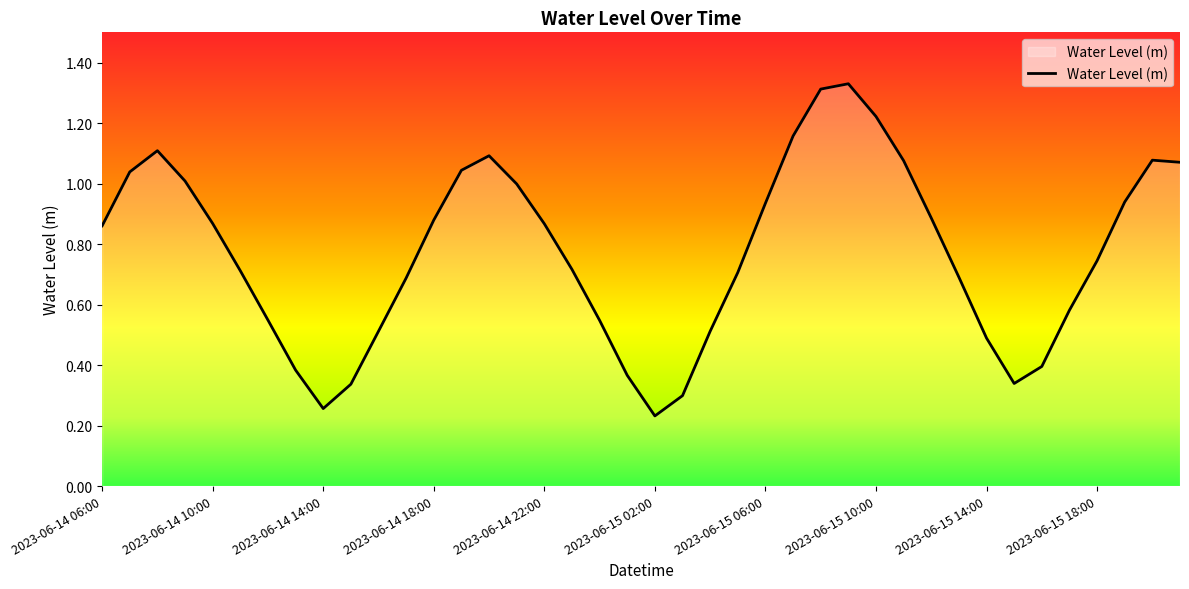

How many points are lower than both their immediate neighbors (excluding endpoints)?

3